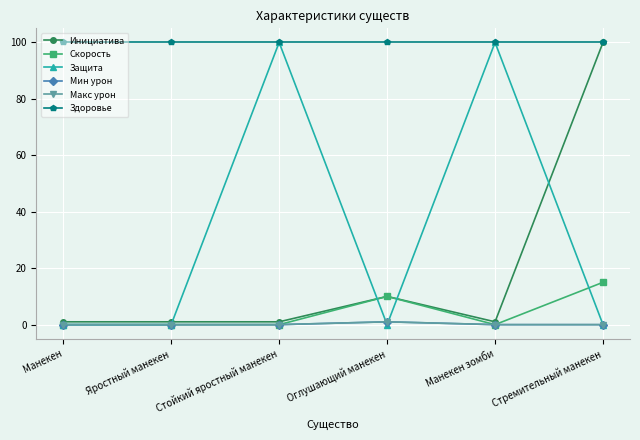

Does the chart have visible grid lines?

Yes